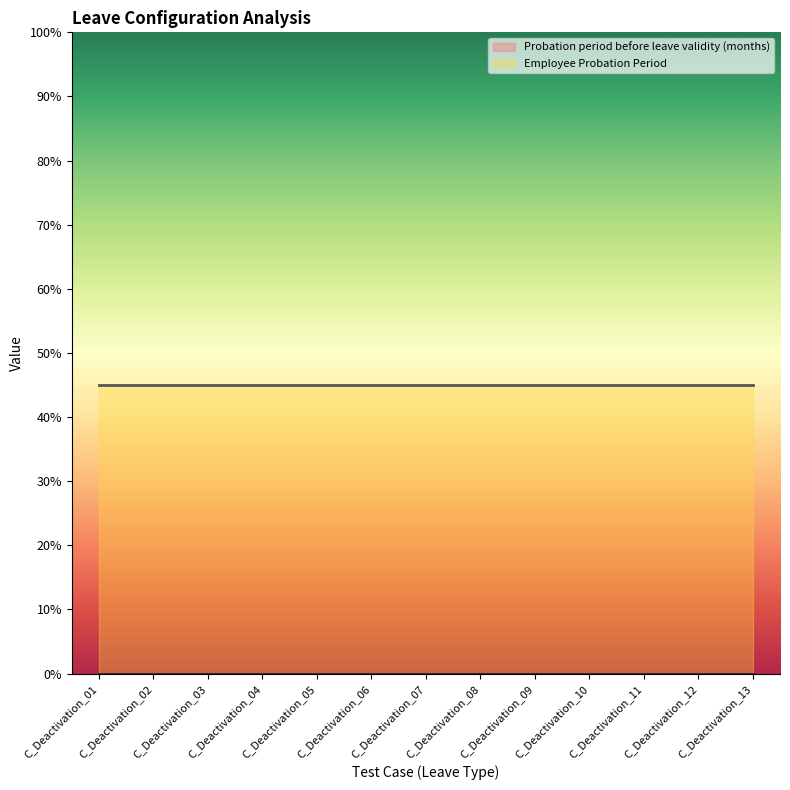

At how many categories does at least one series exceed 0?

13